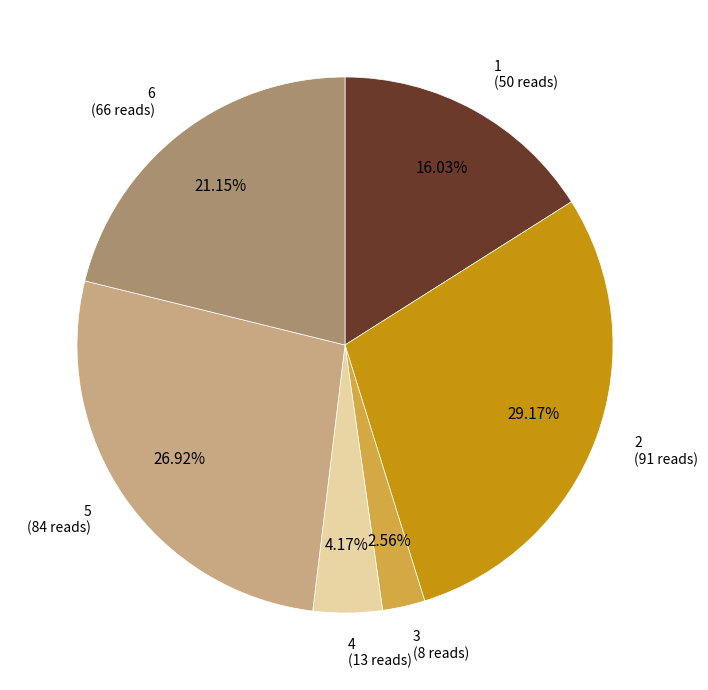

Is there a majority slice in this chart?

No